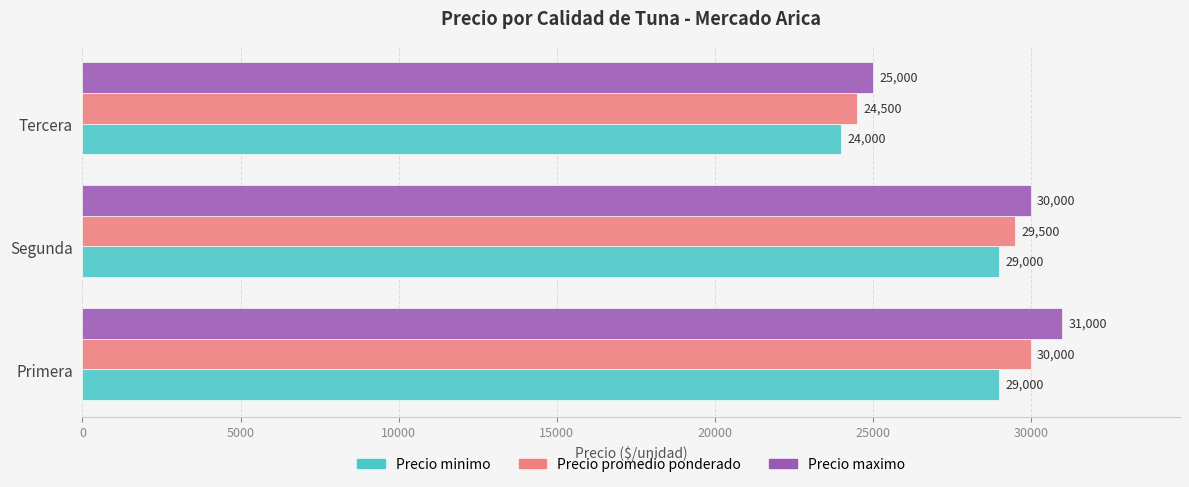

What is the sum of the Precio maximo values at Segunda and Tercera?

55000